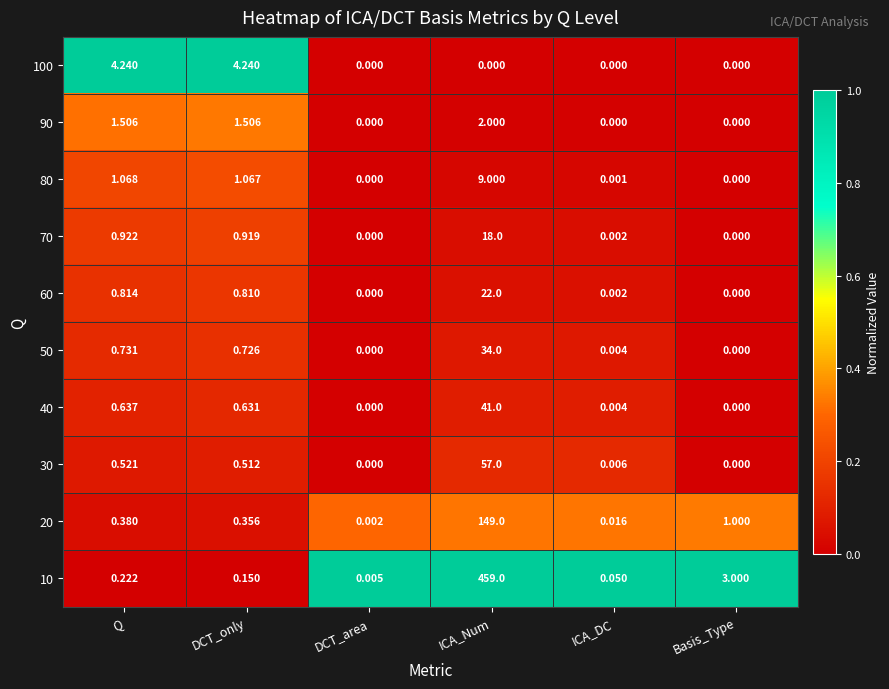

How many positive values does the 40 series have?

4